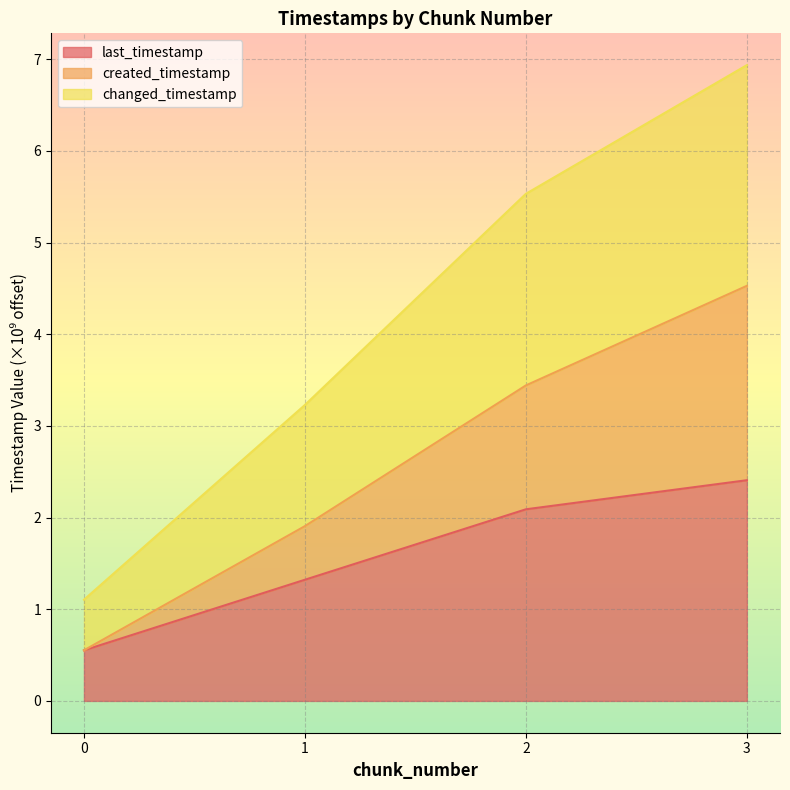

What is the sum of all created_timestamp values?

10.4